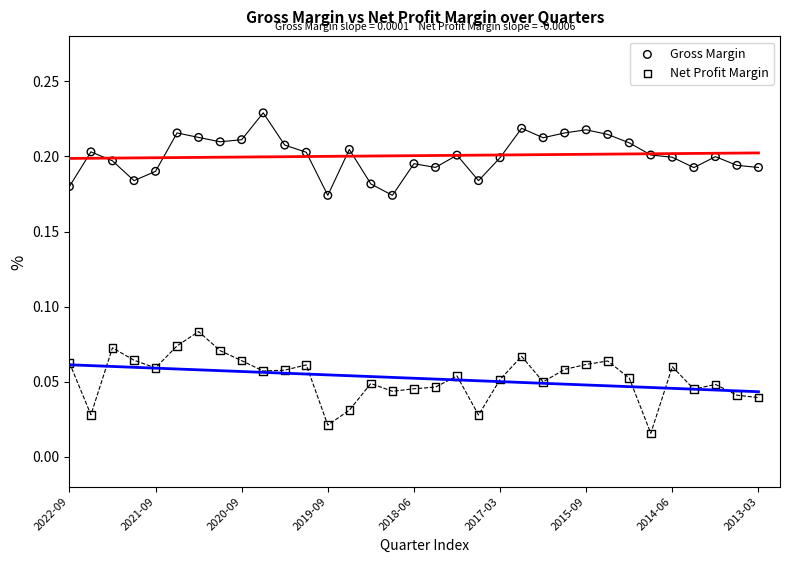

Which series contains the lowest Y value?

Net Profit Margin